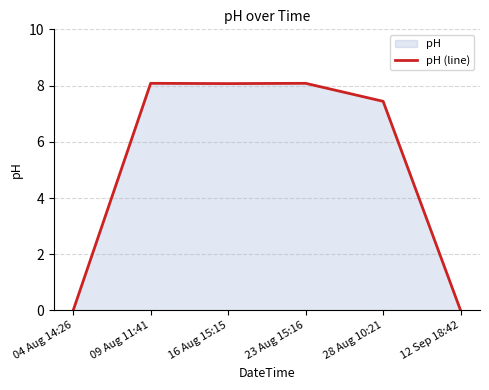

Rank the categories by value from highest to lowest.

09 Aug 11:41, 23 Aug 15:16, 16 Aug 15:15, 28 Aug 10:21, 04 Aug 14:26, 12 Sep 18:42